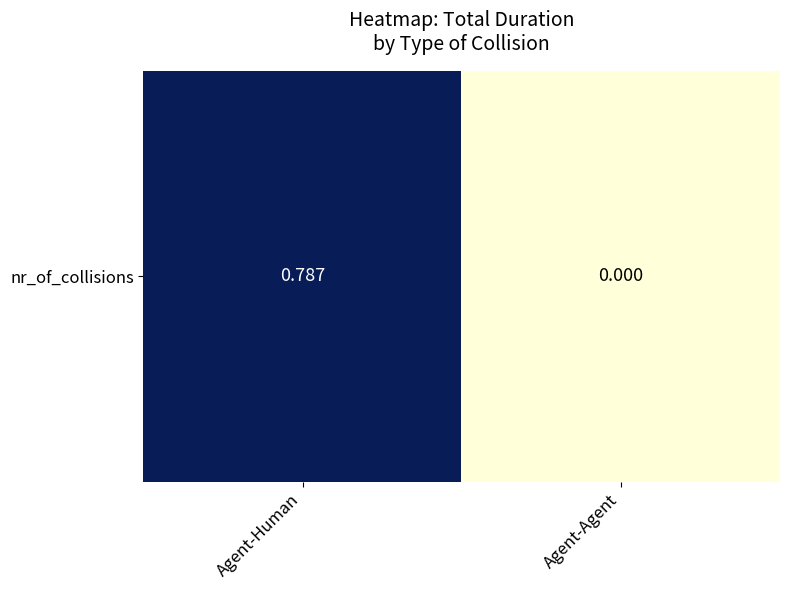

Reading left to right, what are all the values shown in this chart?

0.8	0.0